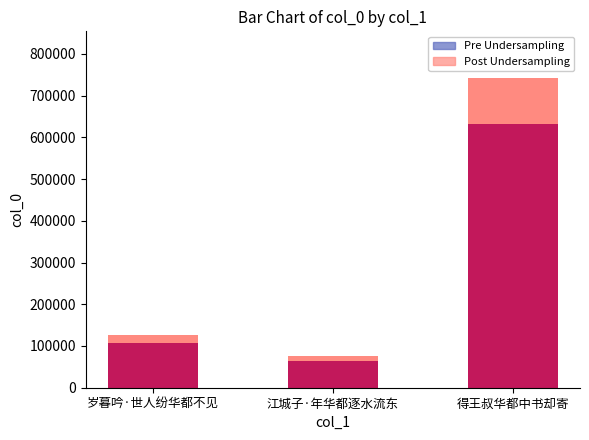

What is the difference between the Post Undersampling values at 江城子·年华都逐水流东 and 岁暮吟·世人纷华都不见?

51301.0